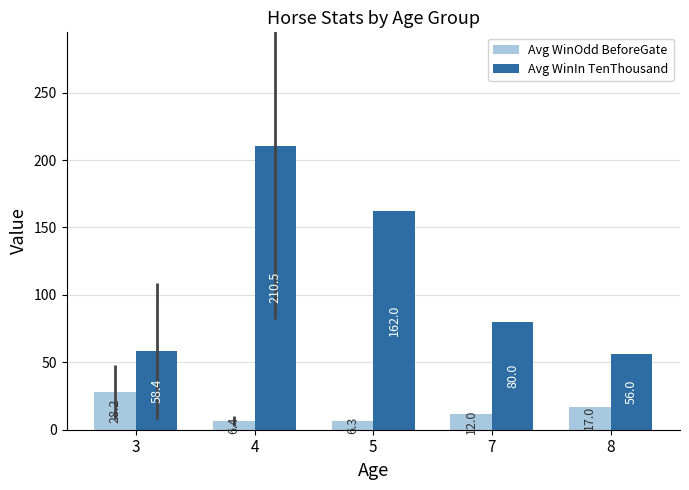

Which series changed the most between 4 and 7?

Avg WinIn TenThousand